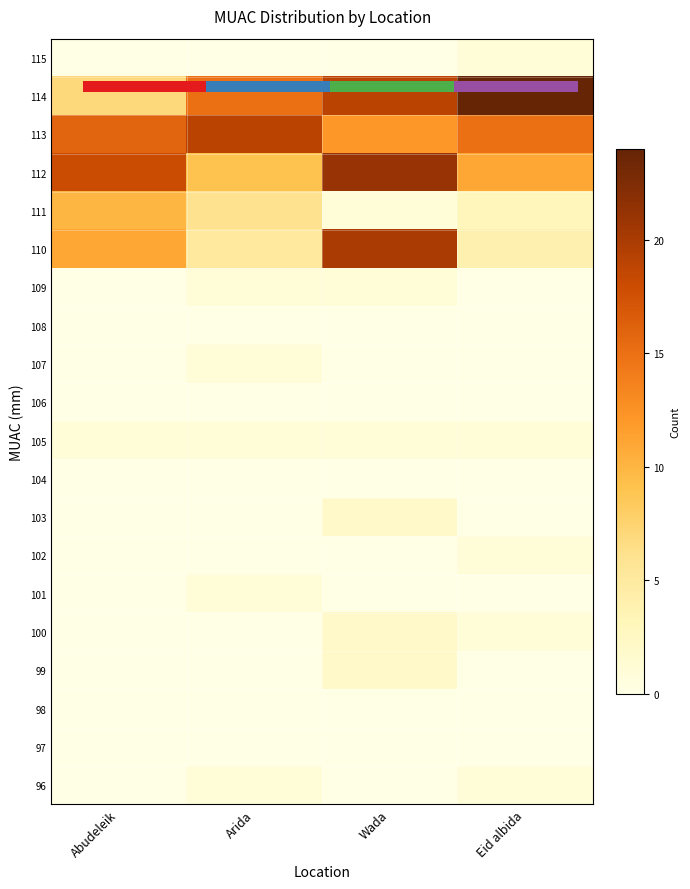

What is the sum of all 99 values?

2